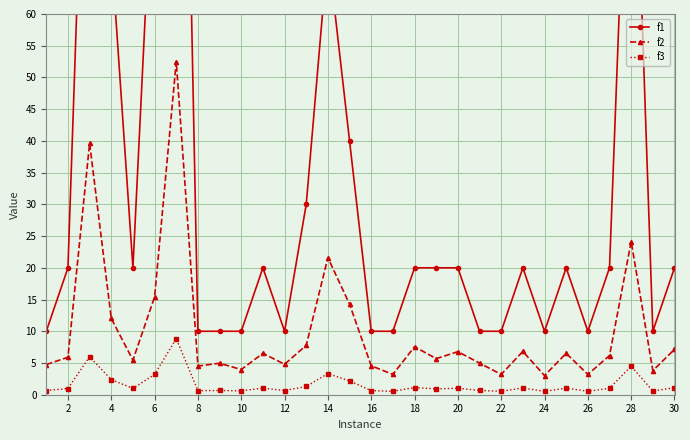

True or false: f2 and f3 cross at least once.

False